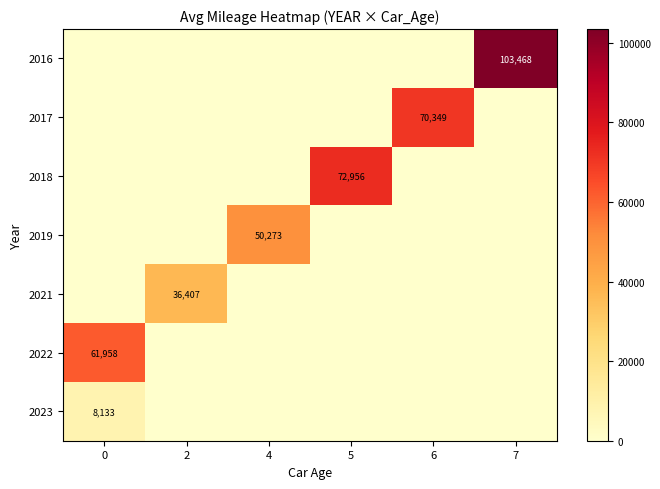

The 2023 series shows 3895.0 at 0. True or false?

False